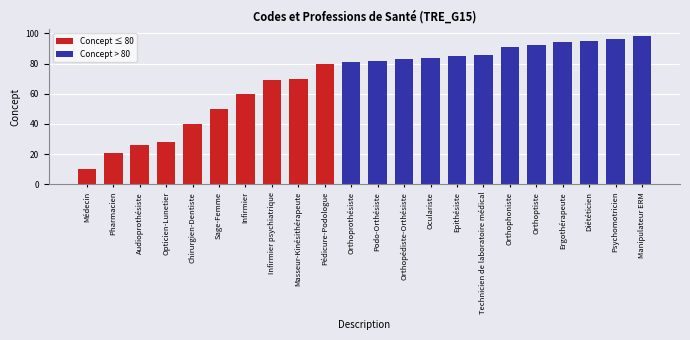

What is the minimum value shown in the chart?

10